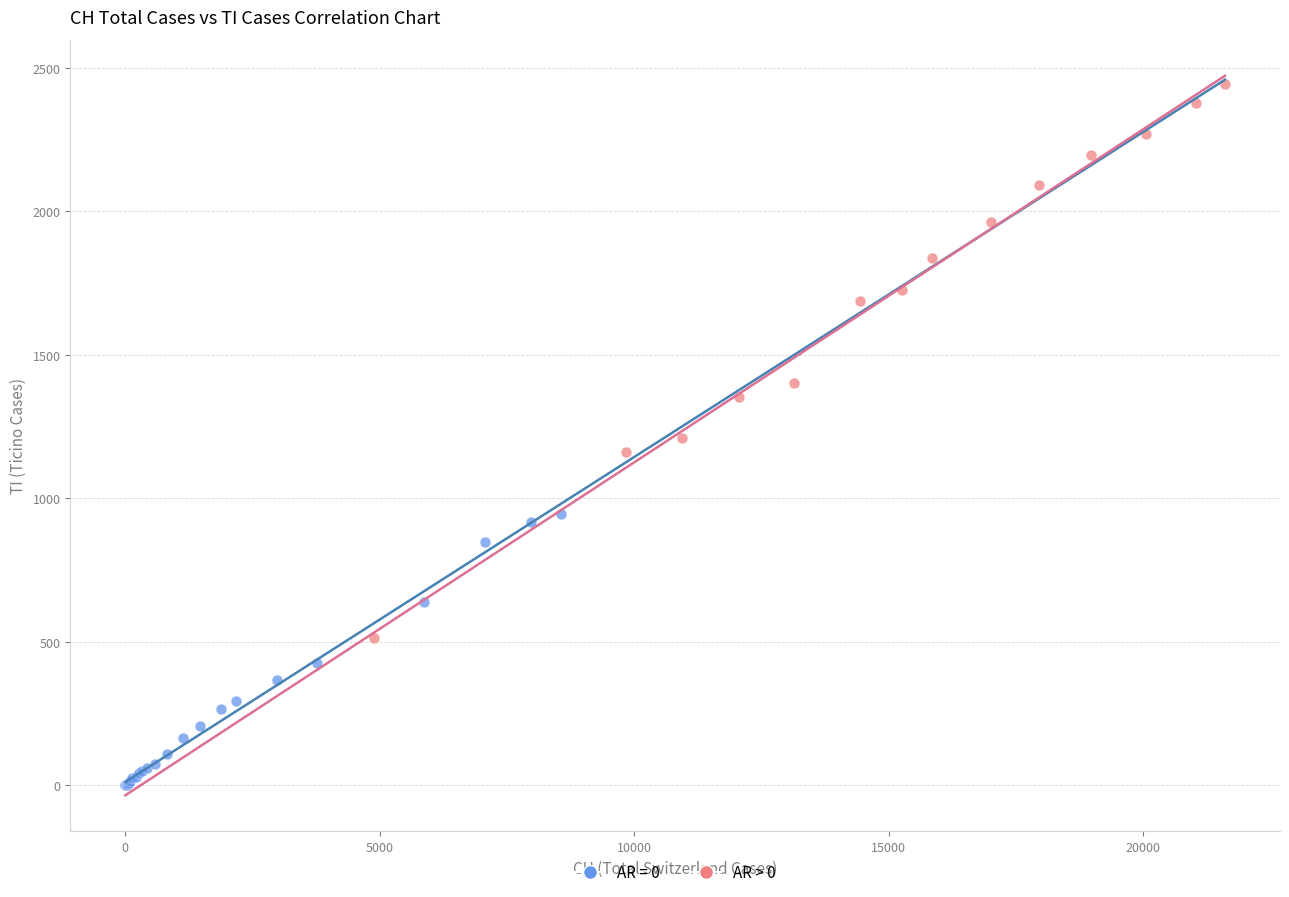

Which series has the largest Y range (max minus min)?

AR > 0